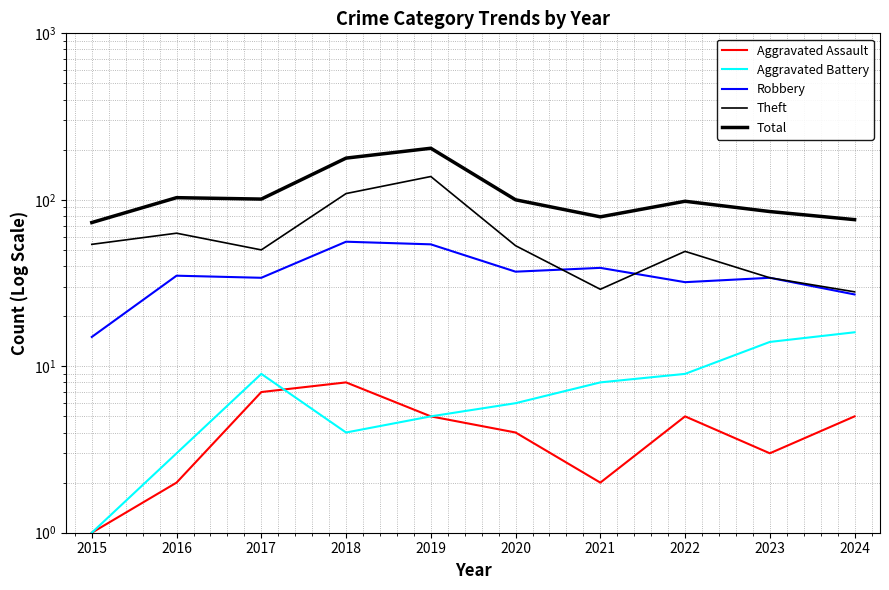

Reading left to right, extract all data points from this chart.

Aggravated Assault: 2015=1	2016=2	2017=7	2018=8	2019=5	2020=4	2021=2	2022=5	2023=3	2024=5
Aggravated Battery: 2015=1	2016=3	2017=9	2018=4	2019=5	2020=6	2021=8	2022=9	2023=14	2024=16
Robbery: 2015=15	2016=35	2017=34	2018=56	2019=54	2020=37	2021=39	2022=32	2023=34	2024=27
Theft: 2015=54	2016=63	2017=50	2018=109	2019=138	2020=53	2021=29	2022=49	2023=34	2024=28
Total: 2015=73	2016=103	2017=101	2018=178	2019=204	2020=100	2021=79	2022=98	2023=85	2024=76